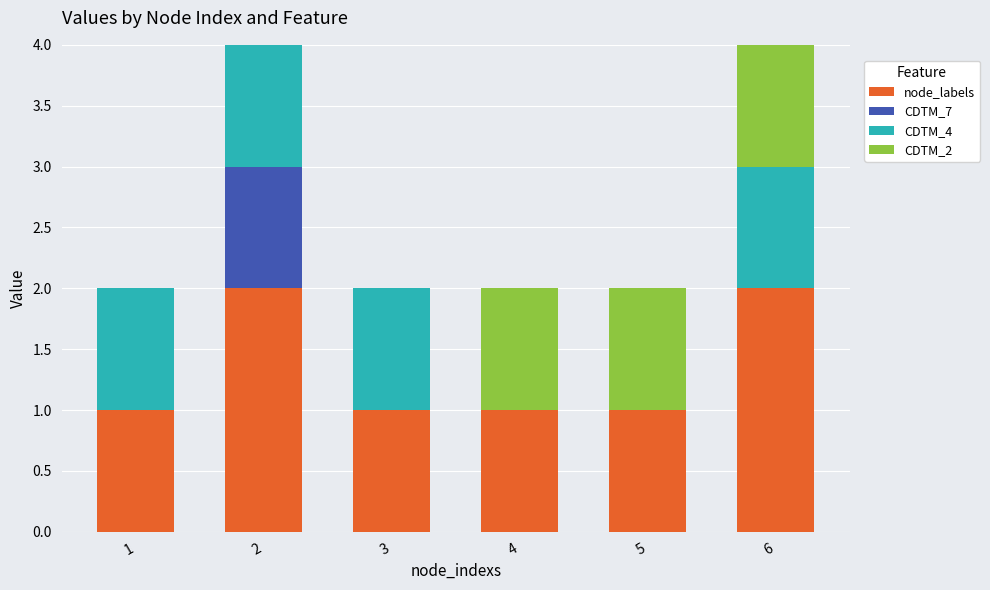

Reading right to left, transcribe the values for node_labels.

6=2	5=1	4=1	3=1	2=2	1=1